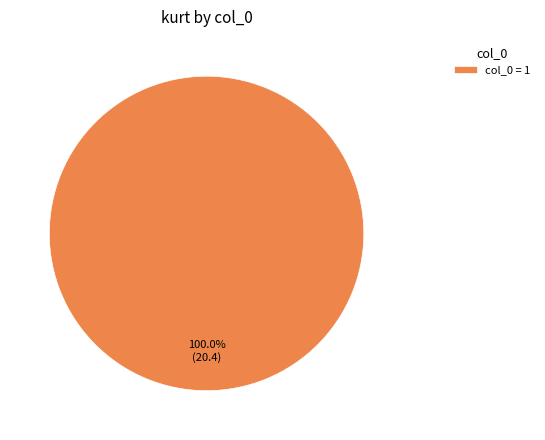

Rank the categories by value from lowest to highest.

col_0 = 1